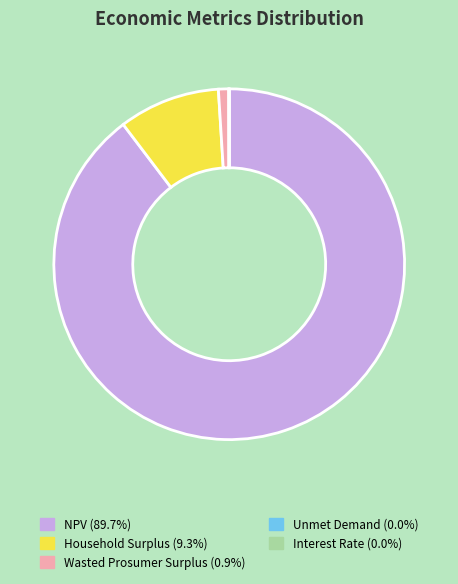

Is the sum of Wasted Prosumer Surplus (0.9%) and Household Surplus (9.3%) greater than half?

No